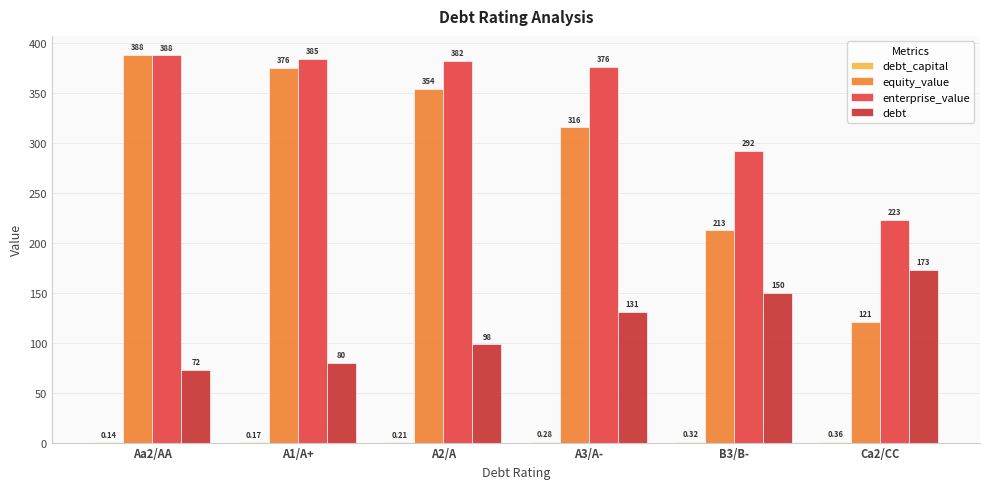

The value of enterprise_value at A1/A+ is 384.8. True or false?

True